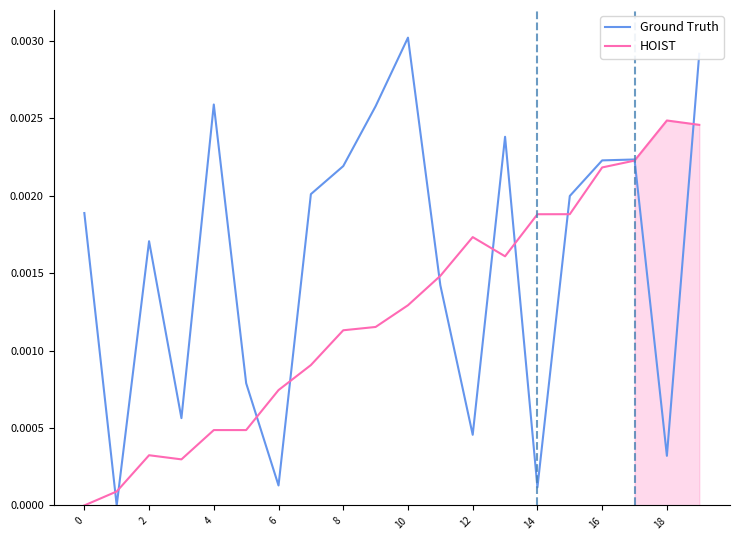

How many values in Ground Truth are above zero?

19